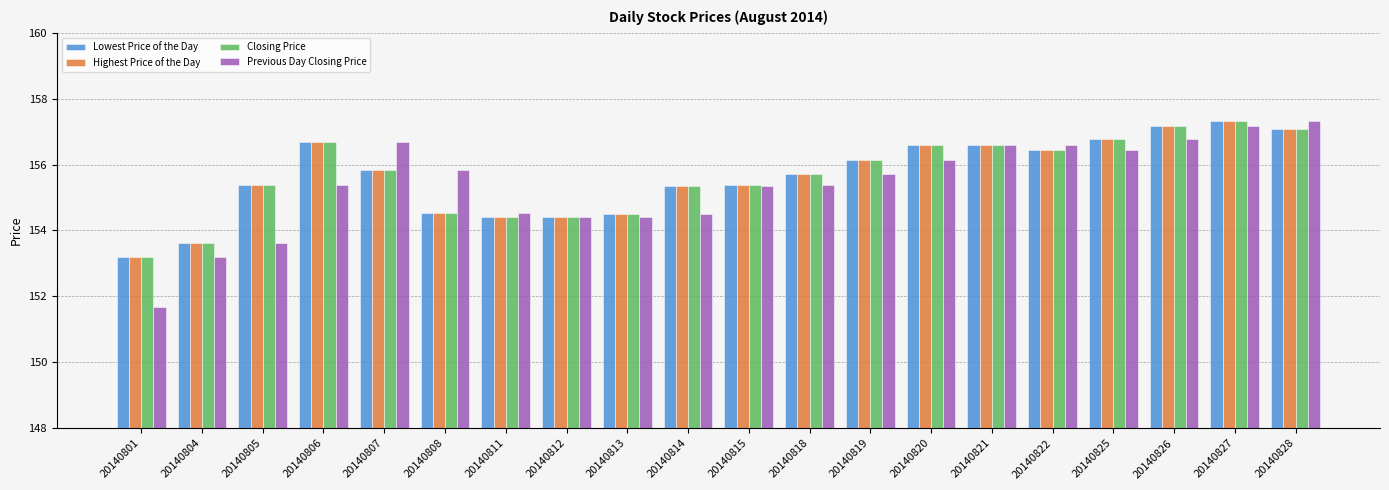

Reading left to right, what are all the values shown in this chart?

Lowest Price of the Day: 20140801=153.2	20140804=153.6	20140805=155.4	20140806=156.7	20140807=155.8	20140808=154.5	20140811=154.4	20140812=154.4	20140813=154.5	20140814=155.4	20140815=155.4	20140818=155.7	20140819=156.1	20140820=156.6	20140821=156.6	20140822=156.4	20140825=156.8	20140826=157.2	20140827=157.3	20140828=157.1
Highest Price of the Day: 20140801=153.2	20140804=153.6	20140805=155.4	20140806=156.7	20140807=155.8	20140808=154.5	20140811=154.4	20140812=154.4	20140813=154.5	20140814=155.4	20140815=155.4	20140818=155.7	20140819=156.1	20140820=156.6	20140821=156.6	20140822=156.4	20140825=156.8	20140826=157.2	20140827=157.3	20140828=157.1
Closing Price: 20140801=153.2	20140804=153.6	20140805=155.4	20140806=156.7	20140807=155.8	20140808=154.5	20140811=154.4	20140812=154.4	20140813=154.5	20140814=155.4	20140815=155.4	20140818=155.7	20140819=156.1	20140820=156.6	20140821=156.6	20140822=156.4	20140825=156.8	20140826=157.2	20140827=157.3	20140828=157.1
Previous Day Closing Price: 20140801=151.7	20140804=153.2	20140805=153.6	20140806=155.4	20140807=156.7	20140808=155.8	20140811=154.5	20140812=154.4	20140813=154.4	20140814=154.5	20140815=155.4	20140818=155.4	20140819=155.7	20140820=156.1	20140821=156.6	20140822=156.6	20140825=156.4	20140826=156.8	20140827=157.2	20140828=157.3